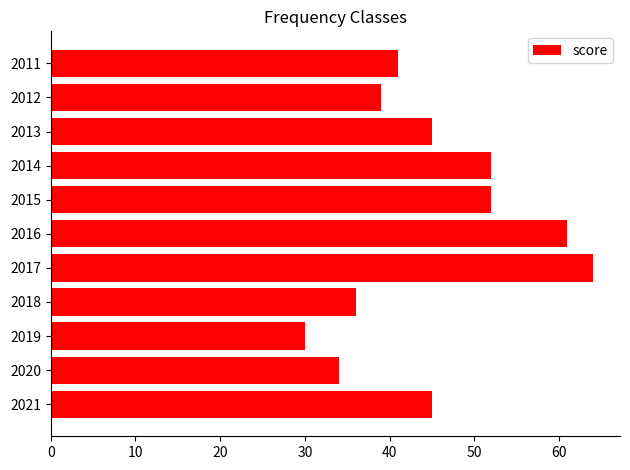

The value at 2021 is 66. True or false?

False